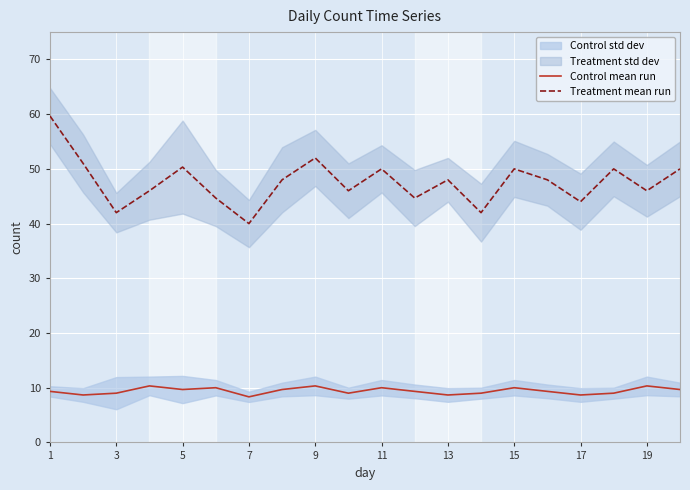

At how many categories does at least one series exceed 17?

20